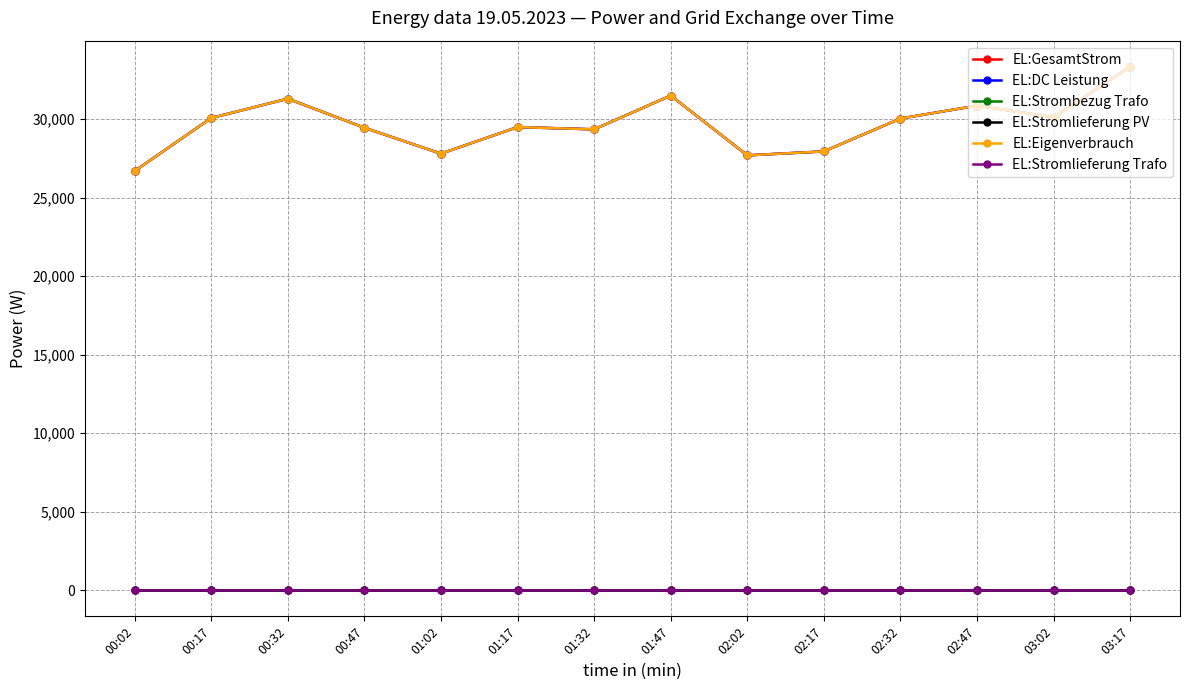

Reading left to right, list all the values displayed in this chart.

EL:GesamtStrom: 00:02=26694	00:17=30070	00:32=31300	00:47=29450	01:02=27800	01:17=29491	01:32=29349	01:47=31498	02:02=27691	02:17=27943	02:32=30037	02:47=30855	03:02=30117	03:17=33329
EL:DC Leistung: 00:02=26694	00:17=30070	00:32=31300	00:47=29450	01:02=27800	01:17=29491	01:32=29349	01:47=31498	02:02=27691	02:17=27943	02:32=30037	02:47=30855	03:02=30117	03:17=33329
EL:Strombezug Trafo: 00:02=0	00:17=0	00:32=0	00:47=0	01:02=0	01:17=0	01:32=0	01:47=0	02:02=0	02:17=0	02:32=0	02:47=0	03:02=0	03:17=0
EL:Stromlieferung PV: 00:02=0	00:17=0	00:32=0	00:47=0	01:02=0	01:17=0	01:32=0	01:47=0	02:02=0	02:17=0	02:32=0	02:47=0	03:02=0	03:17=0
EL:Eigenverbrauch: 00:02=26694	00:17=30070	00:32=31300	00:47=29450	01:02=27800	01:17=29491	01:32=29349	01:47=31498	02:02=27691	02:17=27943	02:32=30037	02:47=30855	03:02=30117	03:17=33329
EL:Stromlieferung Trafo: 00:02=0	00:17=0	00:32=0	00:47=0	01:02=0	01:17=0	01:32=0	01:47=0	02:02=0	02:17=0	02:32=0	02:47=0	03:02=0	03:17=0